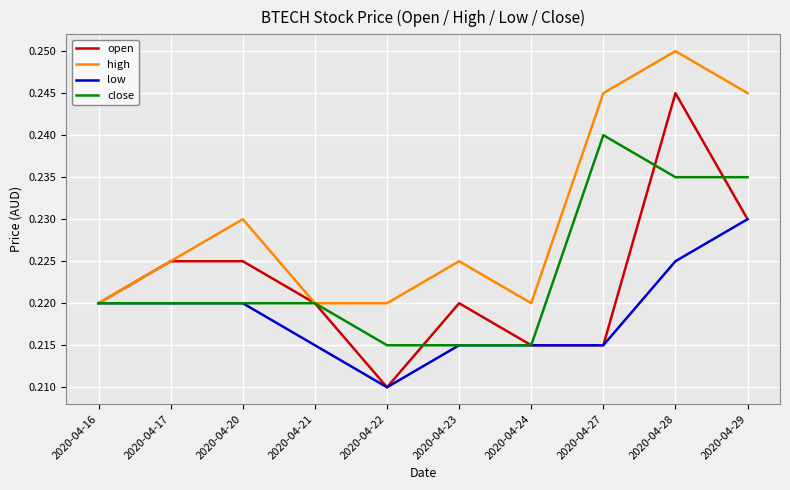

Is it true that close equals 0.4 at 2020-04-28?

False